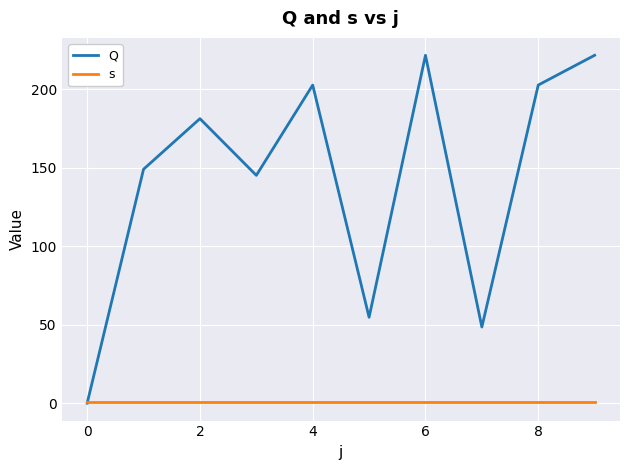

What is the highest value of the Q series?

221.8